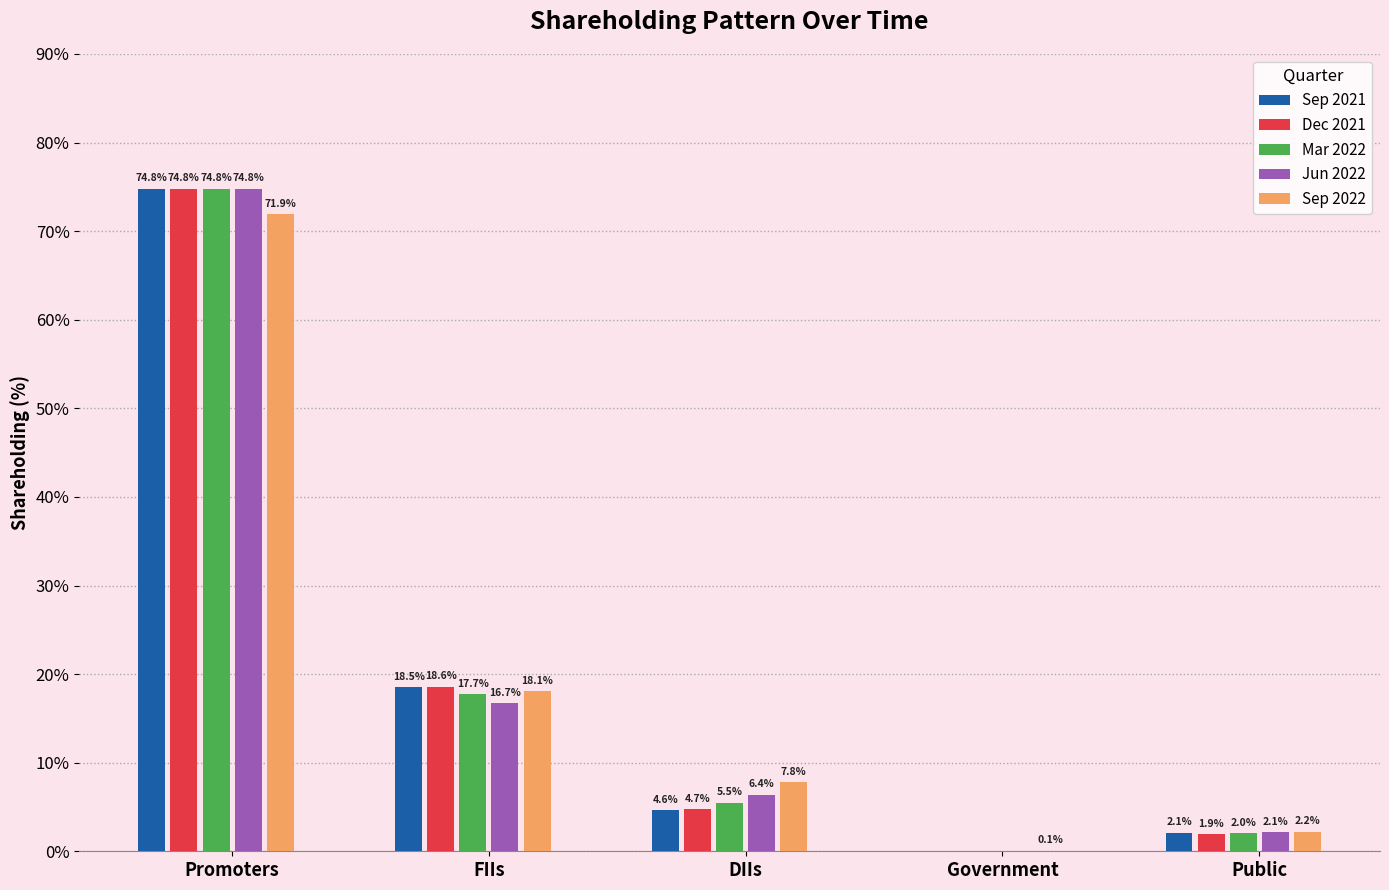

True or false: Dec 2021 has a value of 0.0 at Government.

True